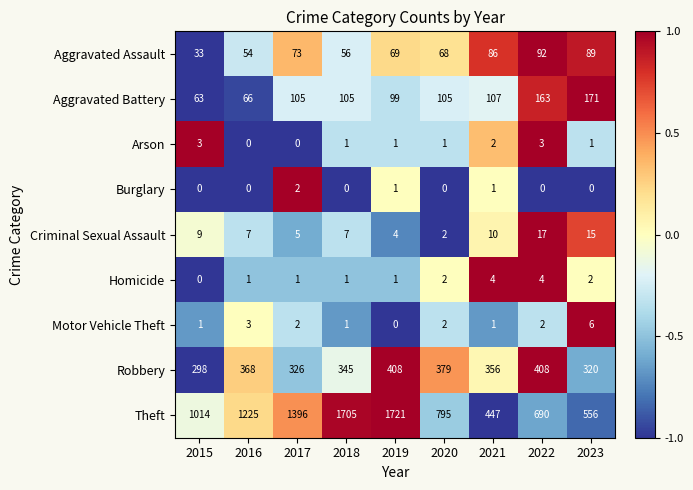

At 2023, list the series in order from smallest to largest.

Burglary, Arson, Homicide, Motor Vehicle Theft, Criminal Sexual Assault, Aggravated Assault, Aggravated Battery, Robbery, Theft